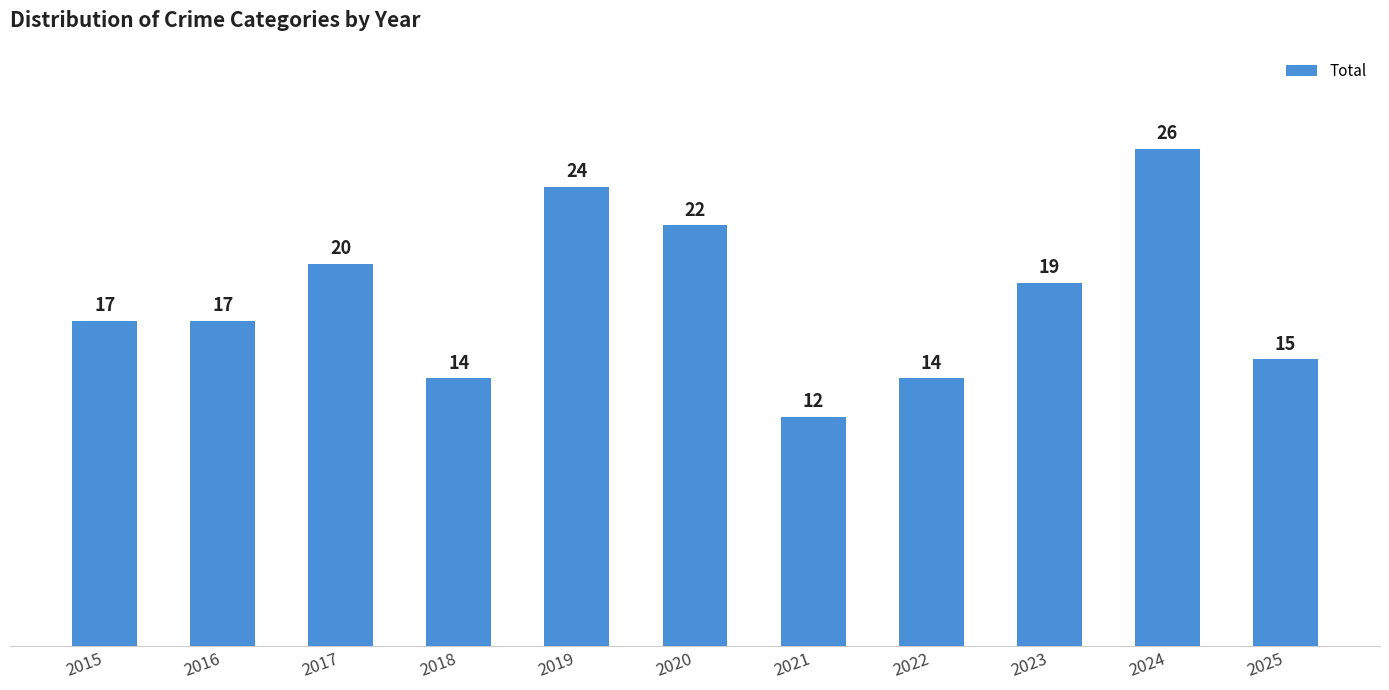

Which has a higher value, 2015 or 2020?

2020